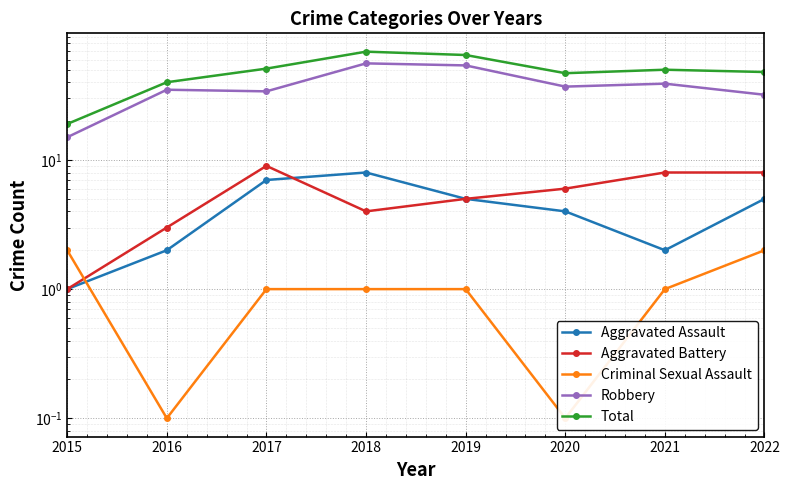

List the series in order of their peak value, lowest first.

Criminal Sexual Assault, Aggravated Assault, Aggravated Battery, Robbery, Total